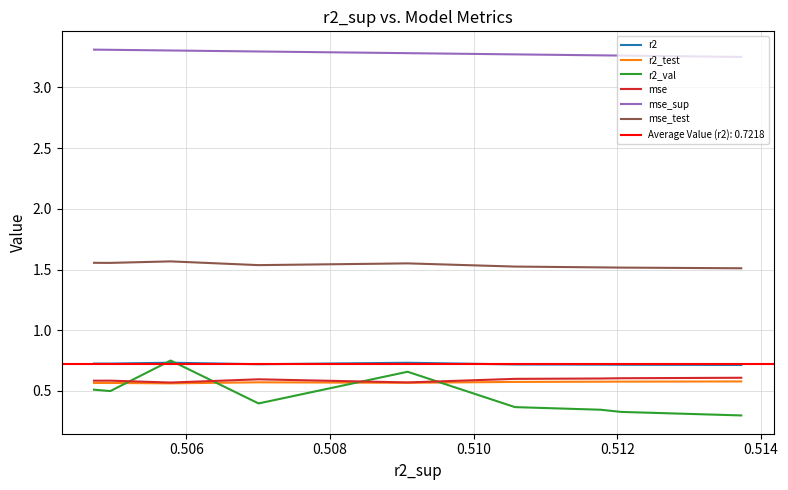

How many mse values are between 0 and 1?

9